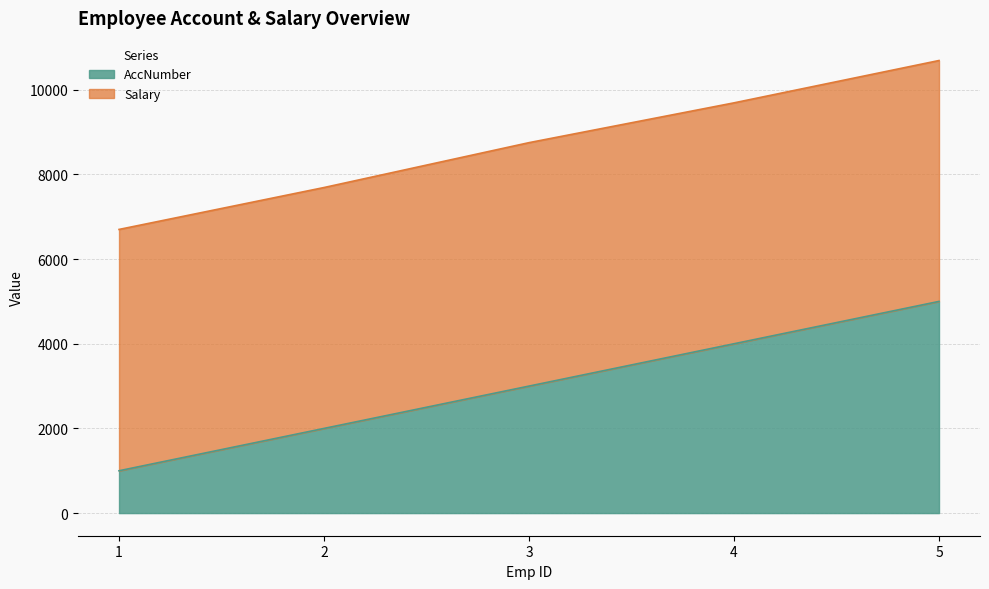

What is the difference between the second highest and minimum values?

3000